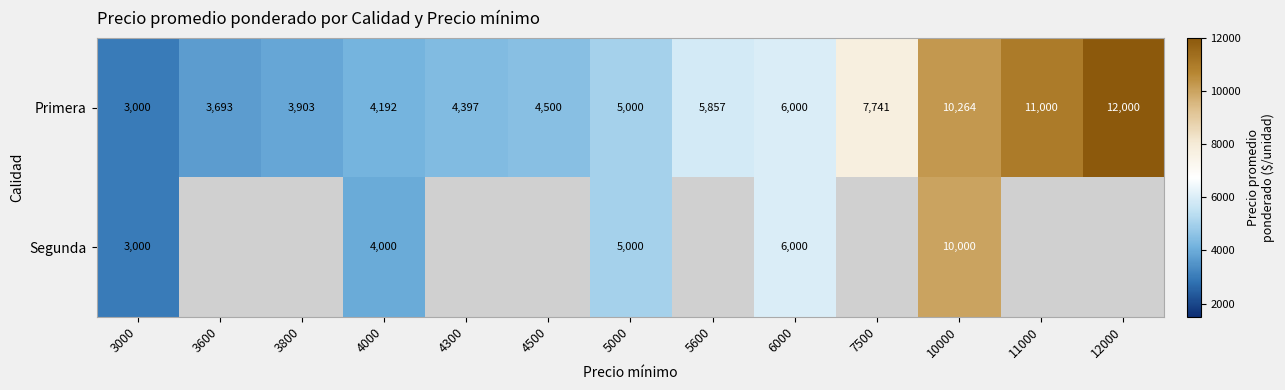

At which category is the sum across all series the highest?

10000